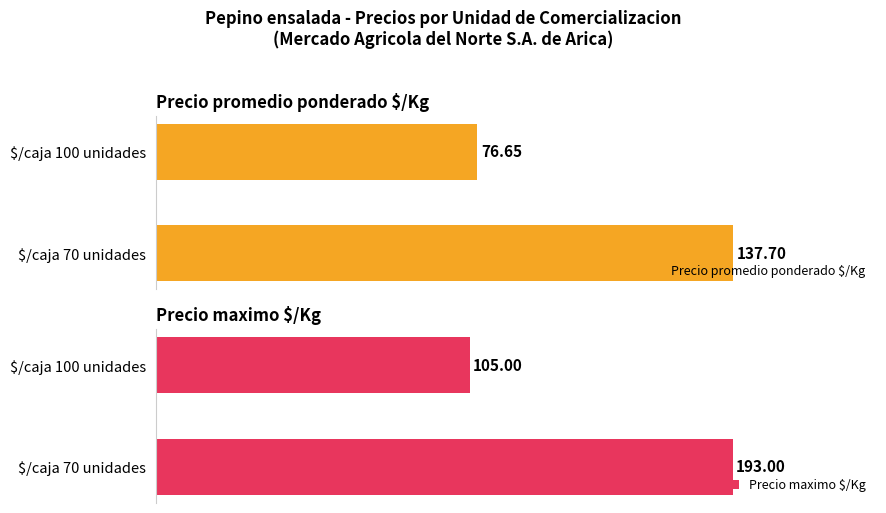

List the series in order of their peak value, highest first.

Precio maximo $/Kg, Precio promedio ponderado $/Kg